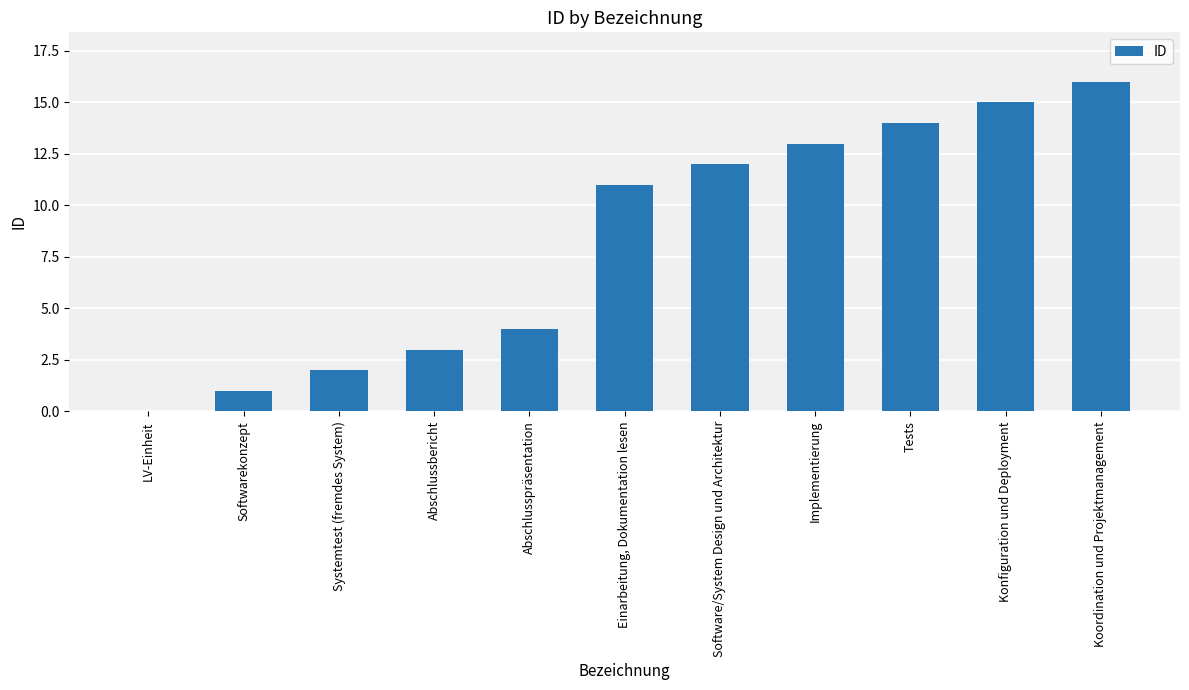

How many categories are shown in the chart?

11